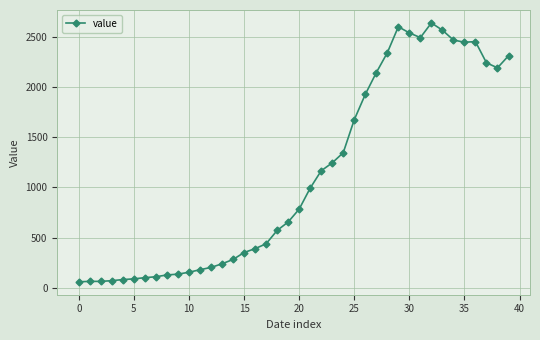

What is the value of the 28th point from the left?

2143